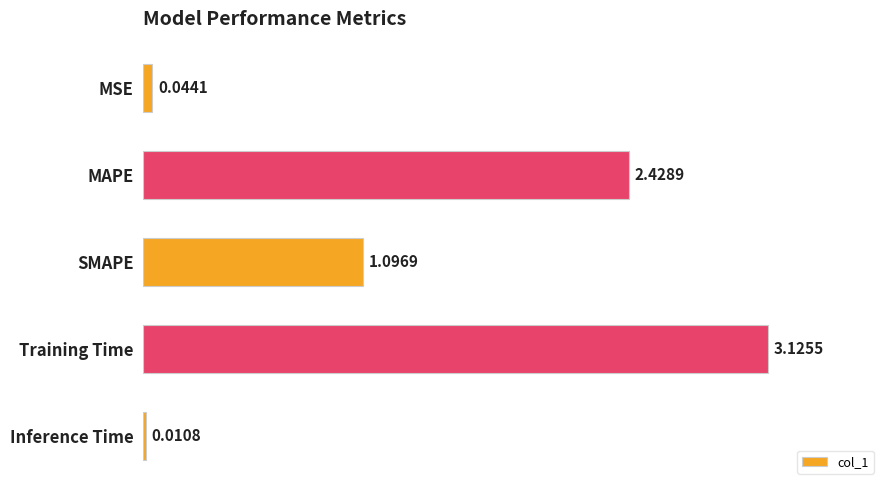

What is the sum of all values?

6.7